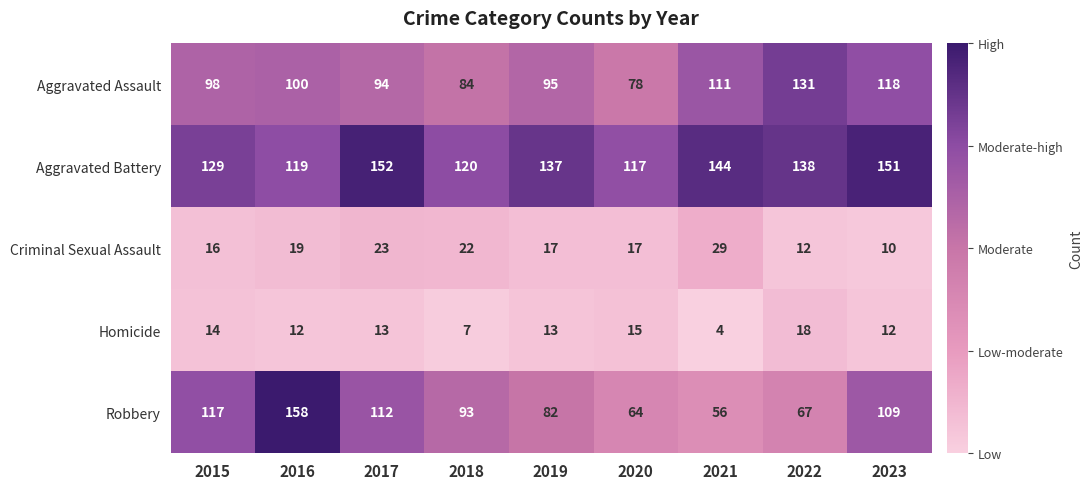

At how many categories does at least one series exceed 128?

7